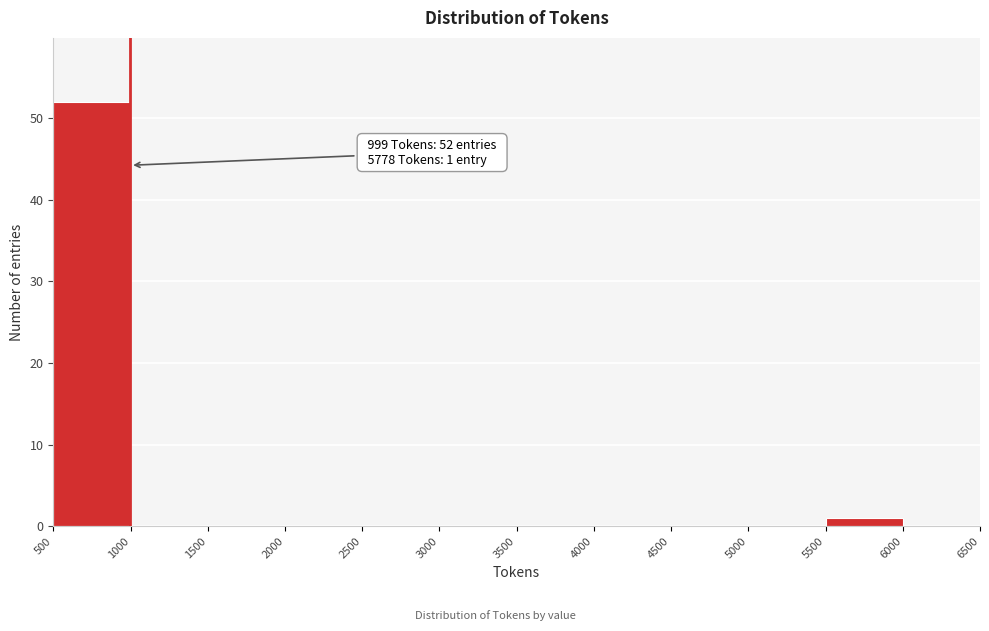

Over which range of the x-axis is the bar tallest?

500 to 1000